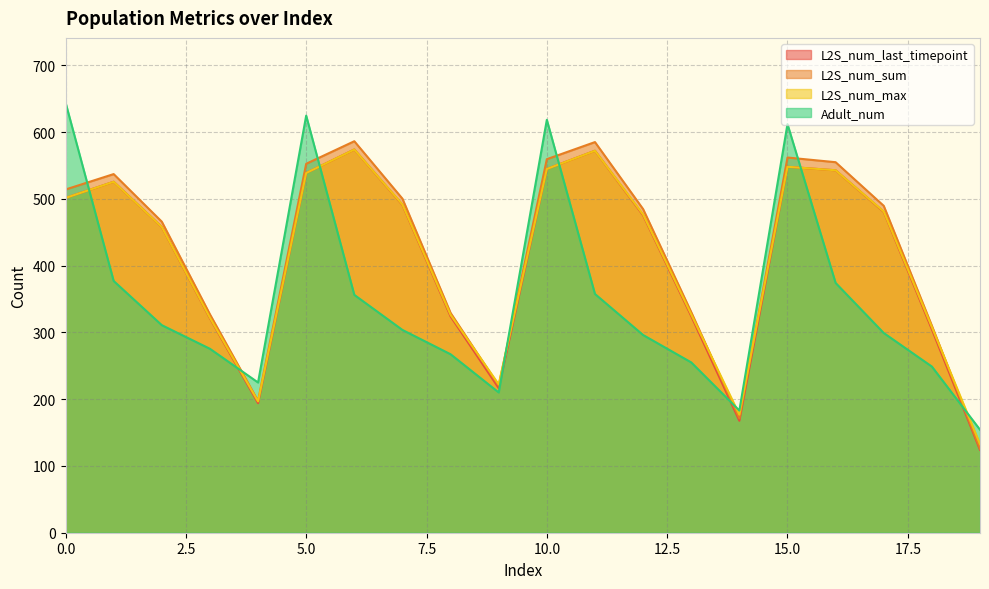

Which category has the lowest value in the L2S_num_last_timepoint series?

19